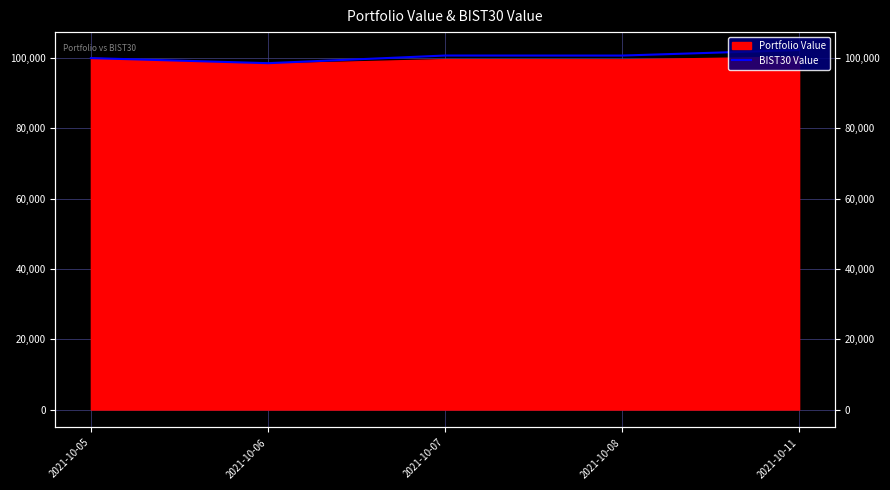

Reading left to right, extract all data points from this chart.

99946.3	98503.0	100678.0	100671.3	102228.8